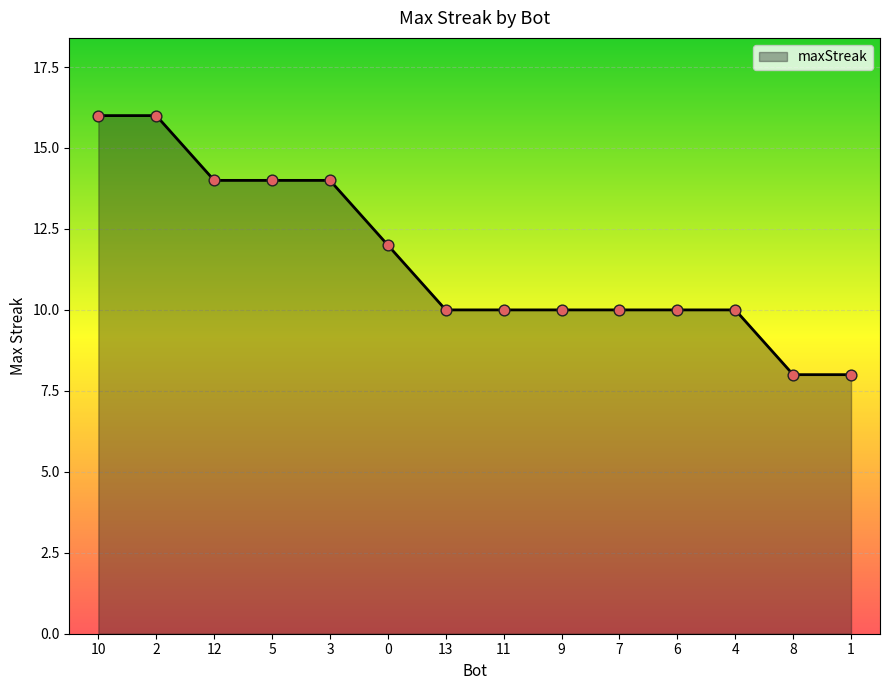

What is the change in value from 2 to 6?

-6